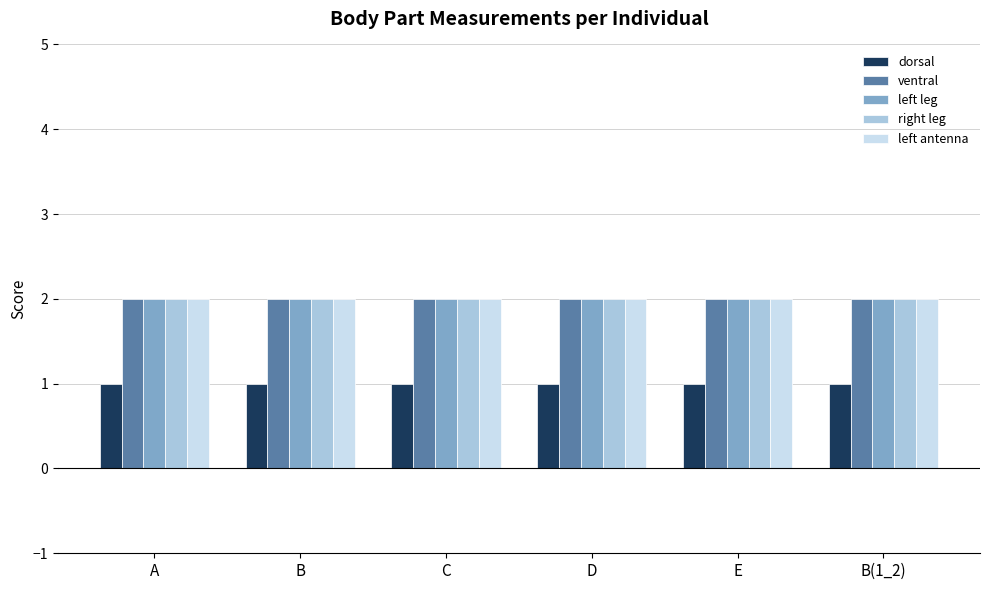

Does the chart contain any negative values?

No